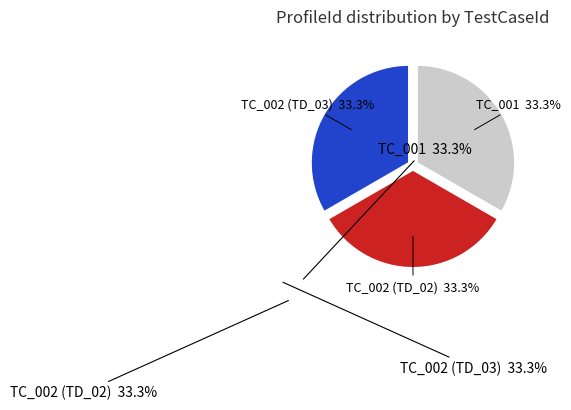

Count the number of slices in the pie.

3